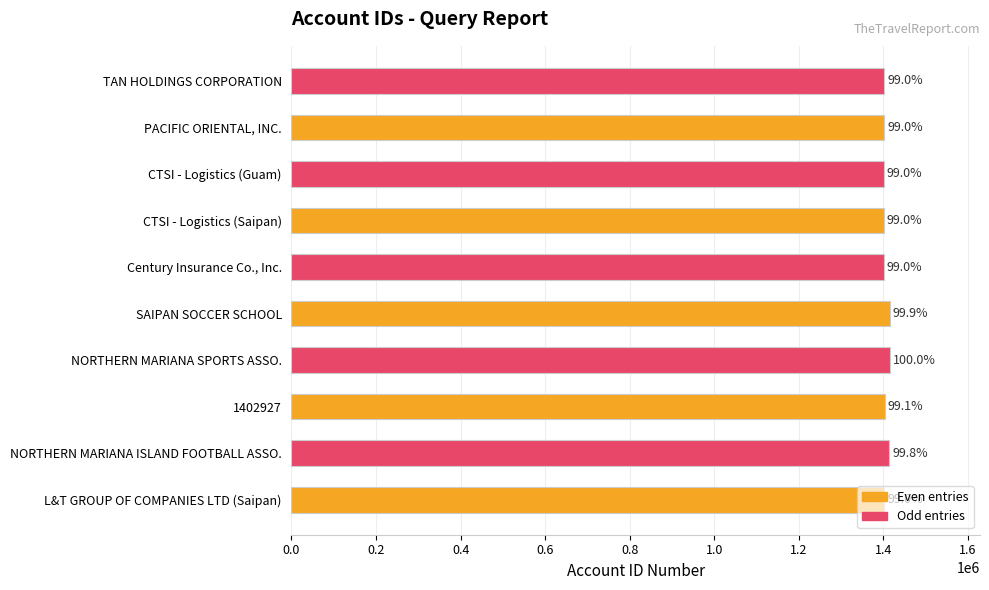

How many bars are there in total?

10